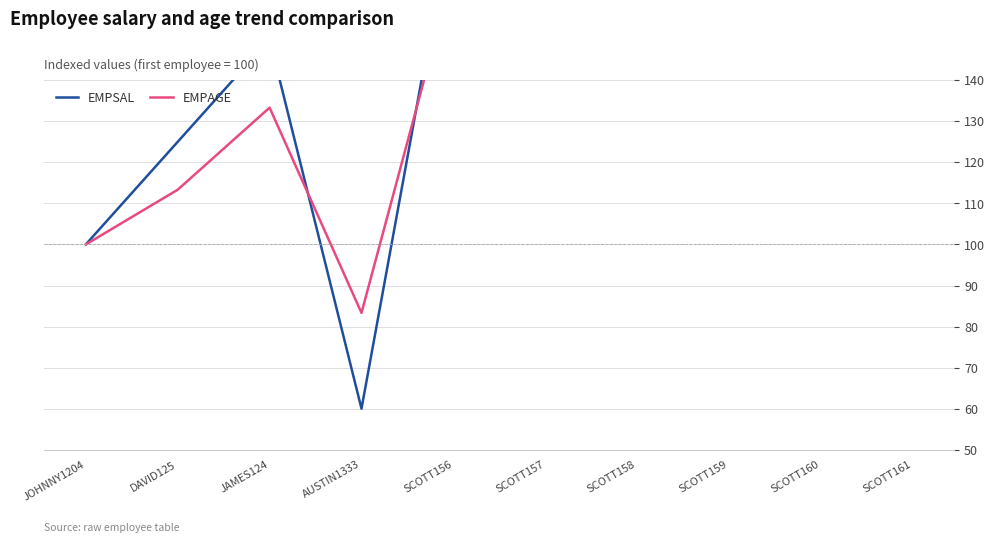

What is the highest value of the EMPSAL series?

182.5